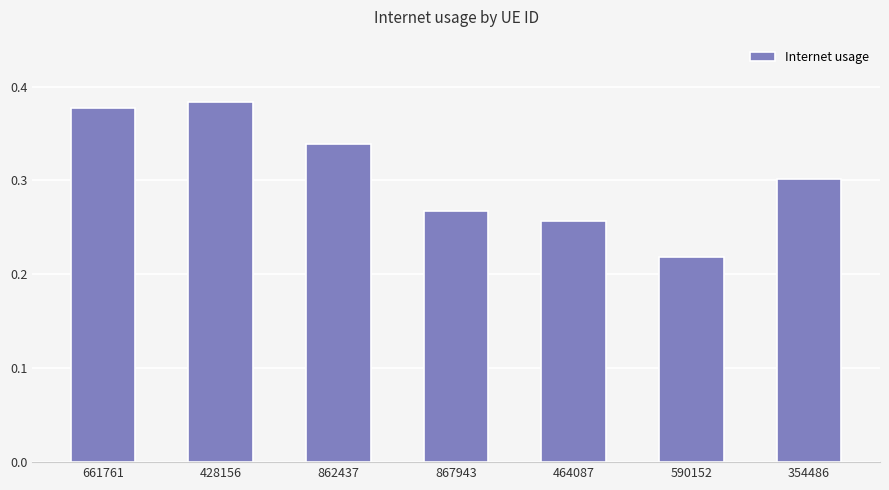

How many values are between 0 and 1?

7